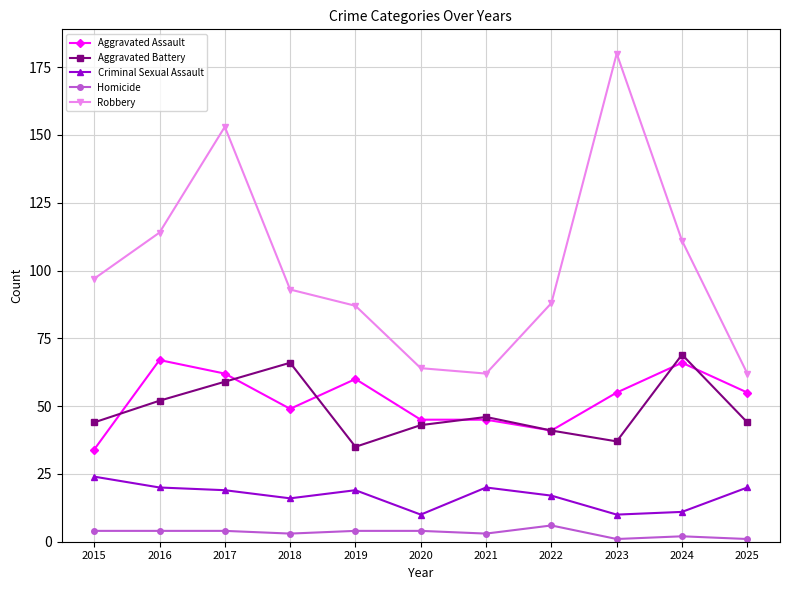

Is the value of Homicide at 2015 greater than the value of Robbery at 2018?

No